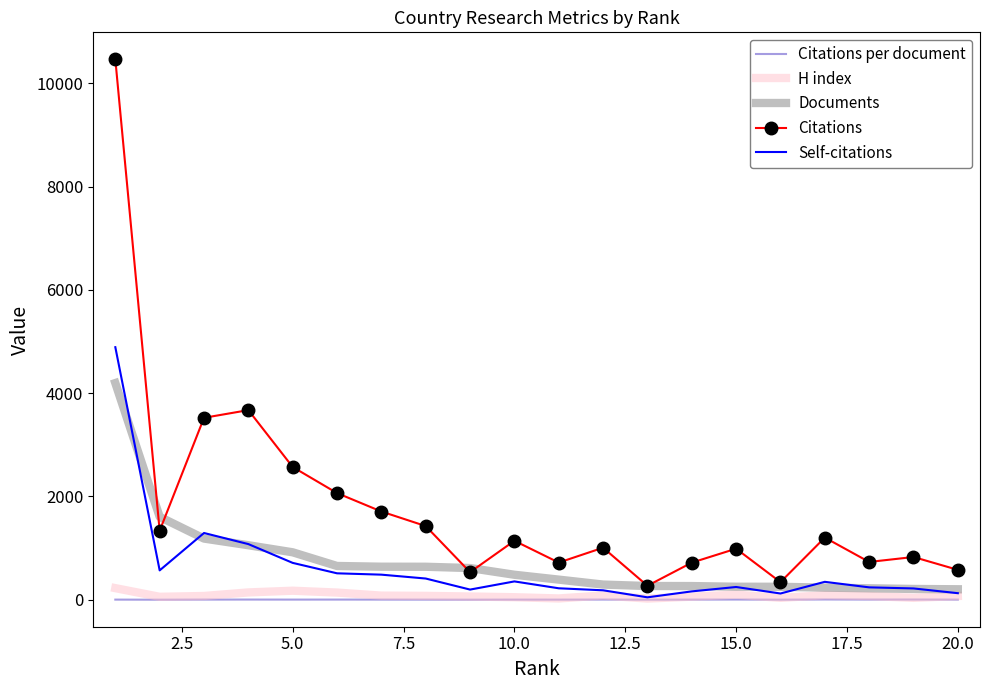

Which series has the largest total across all categories?

Citations